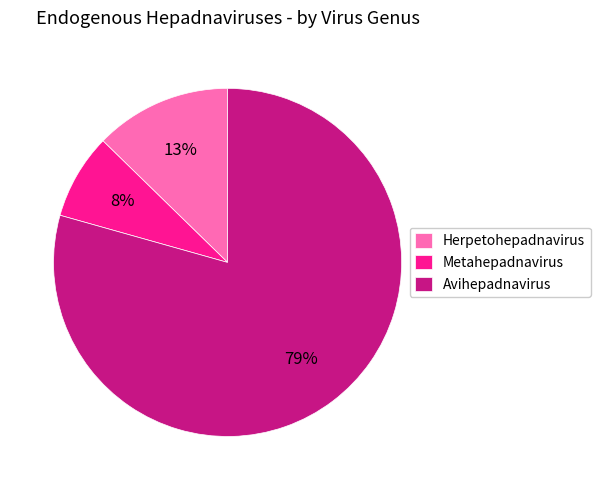

To the nearest percent, what is the average slice percentage?

33%